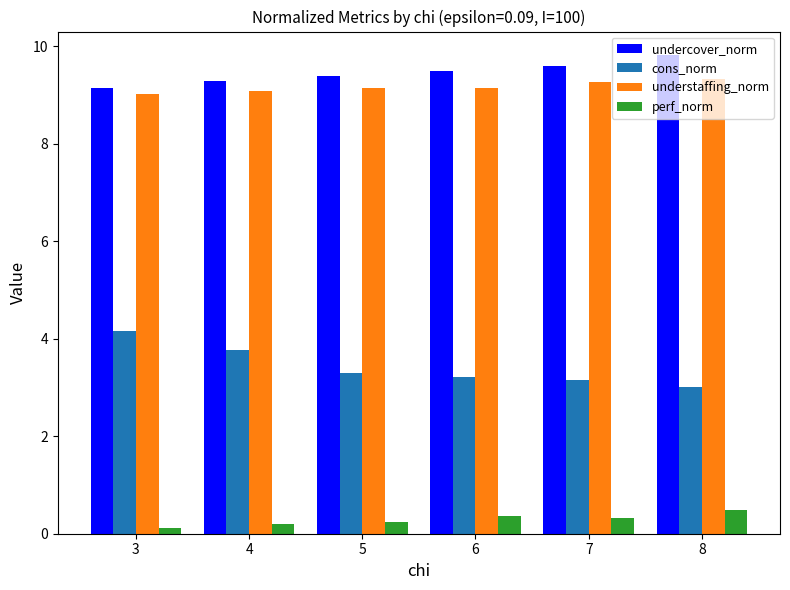

Is it true that understaffing_norm equals 9.1 at 4?

True